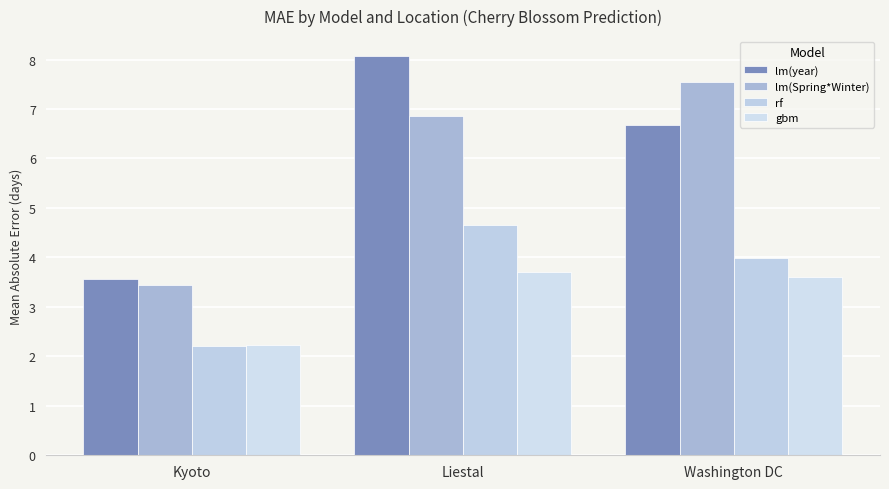

At Washington DC, list the series in order from smallest to largest.

gbm, rf, lm(year), lm(Spring*Winter)